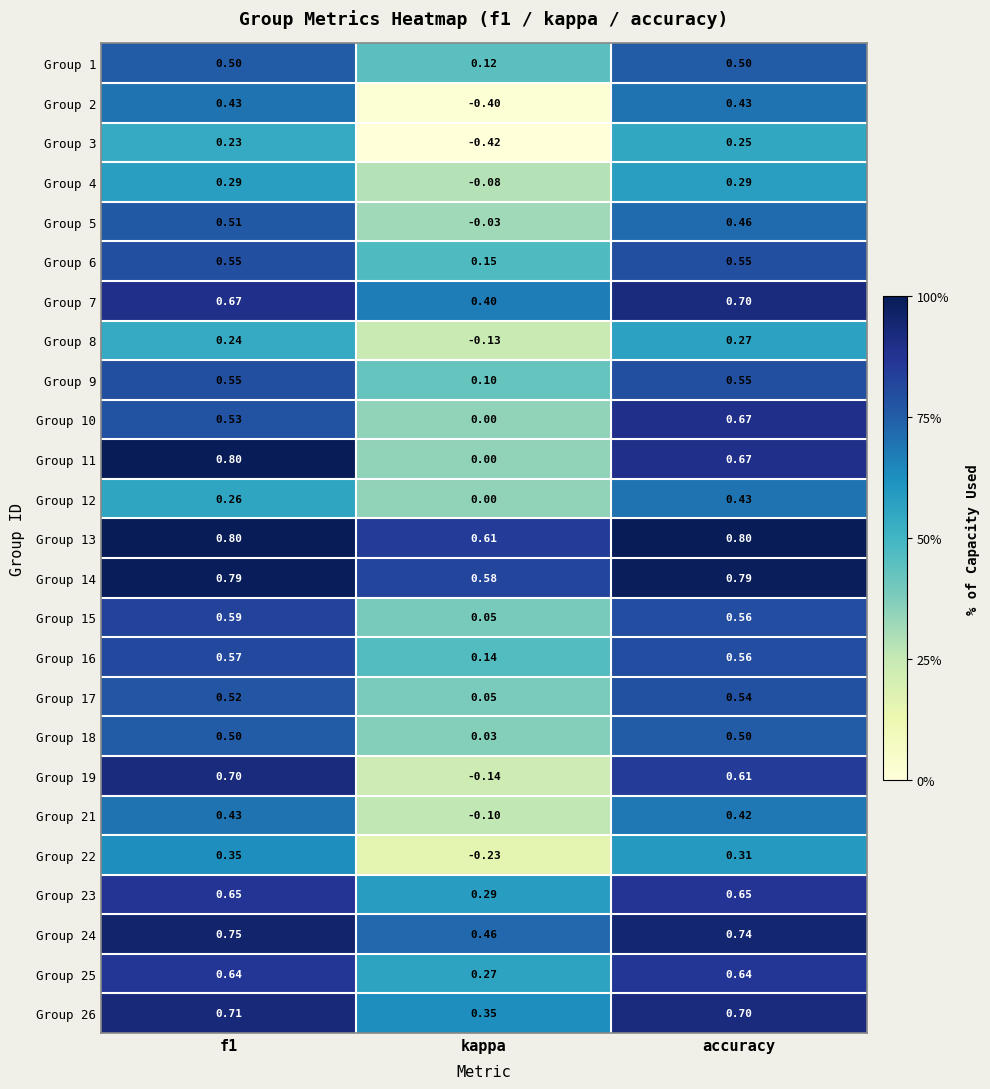

At which category does the chart reach its minimum across all series?

kappa